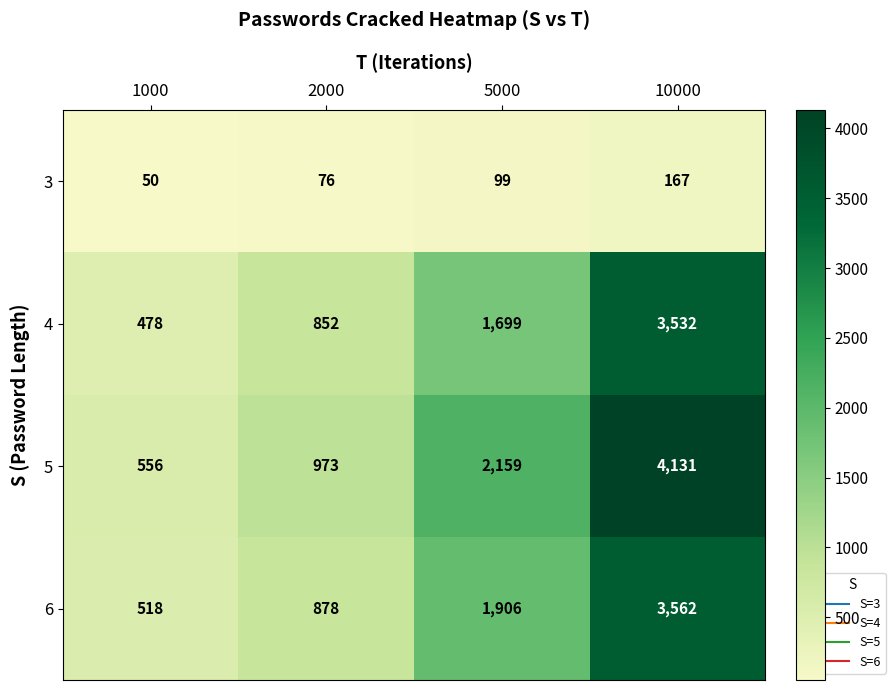

What is the difference between the 4 values at 1000 and 10000?

3054